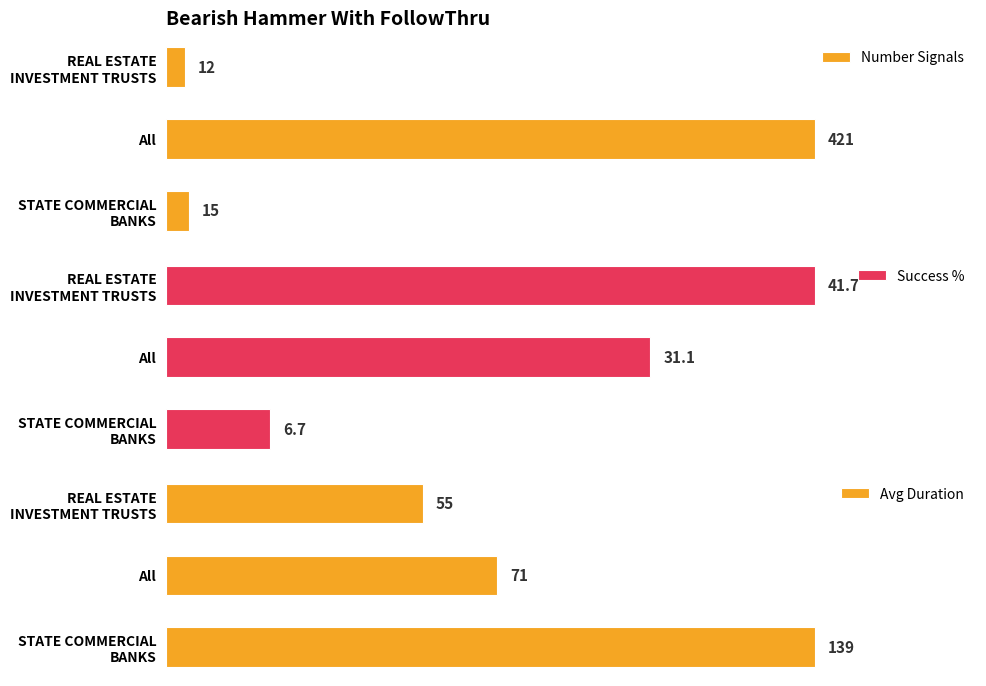

What is the value of the Number Signals bar at the 2nd from the left?

421.0